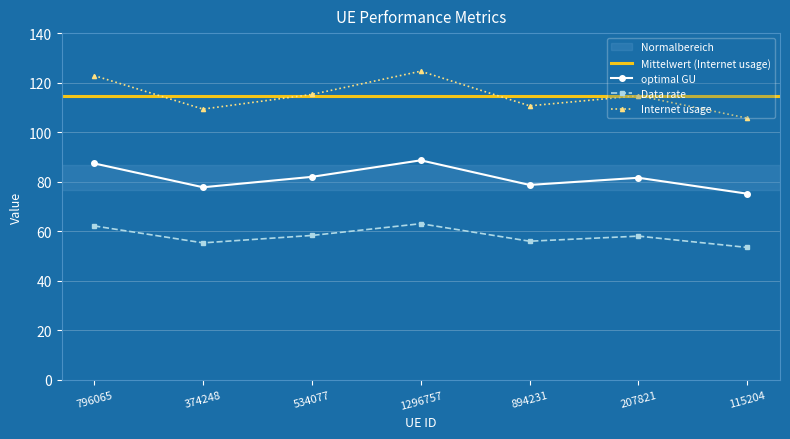

What is the value of the optimal GU point at the 1st from the left?

87.4